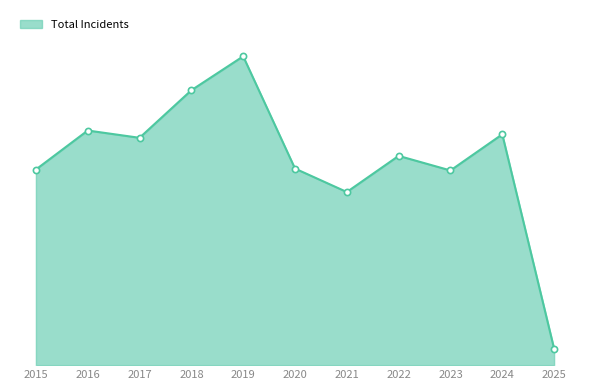

Which has a higher value, 2025 or 2020?

2020